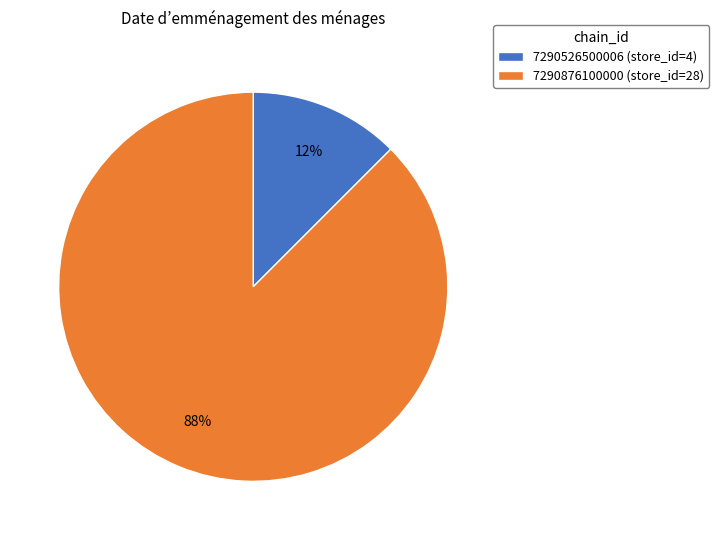

Which has a higher value, 7290876100000 or 7290526500006?

7290876100000